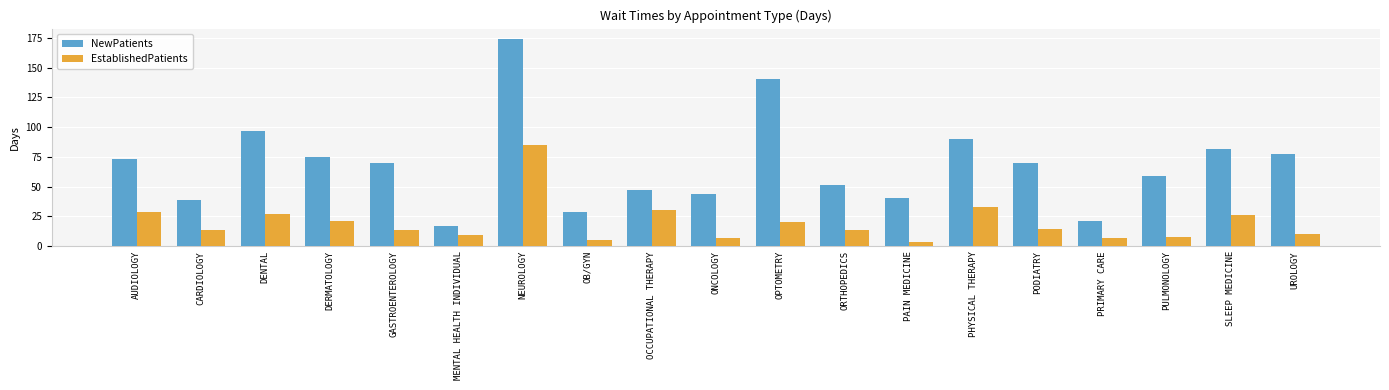

True or false: EstablishedPatients has a value of 27.2 at DENTAL.

True